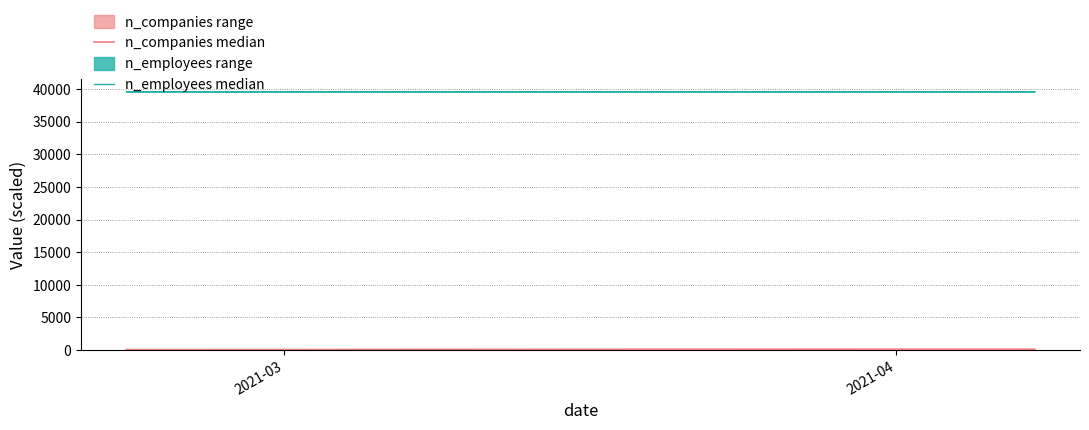

True or false: n_employees median and n_companies median intersect in this chart.

False